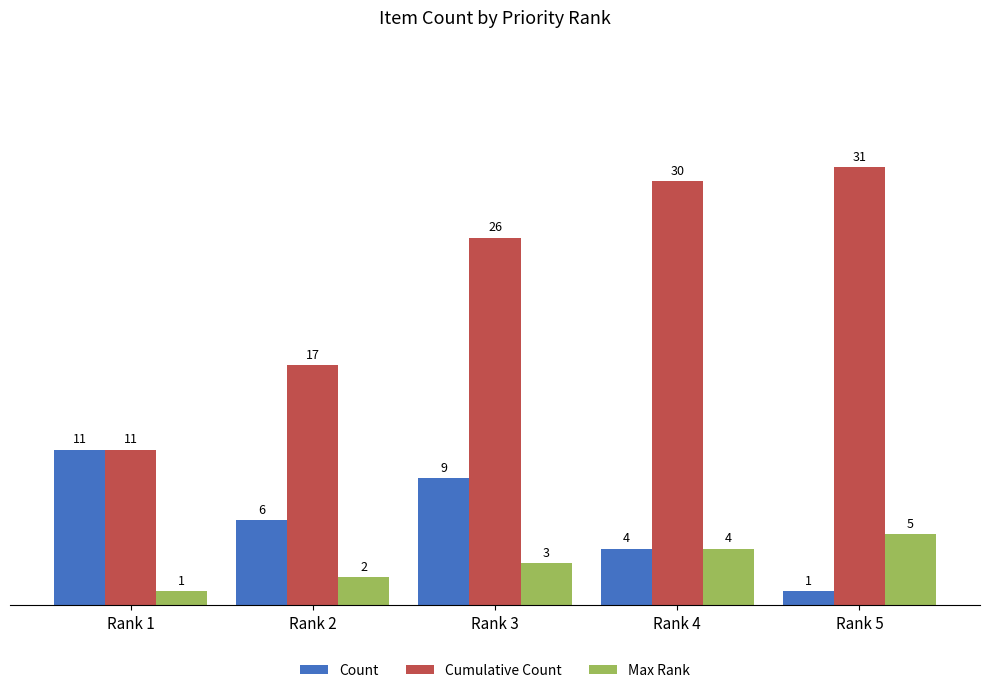

What value does the Count series have at Rank 4, to the nearest 5?

5